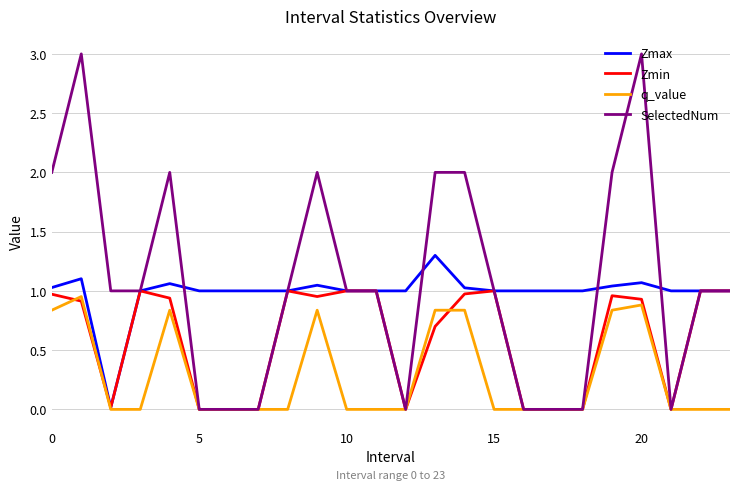

What is the maximum value shown in the chart?

3.0